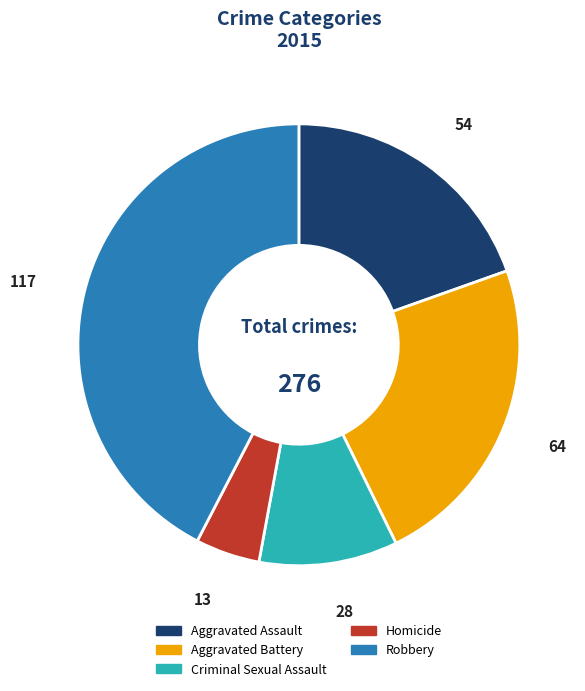

How many slices are in this pie chart?

5